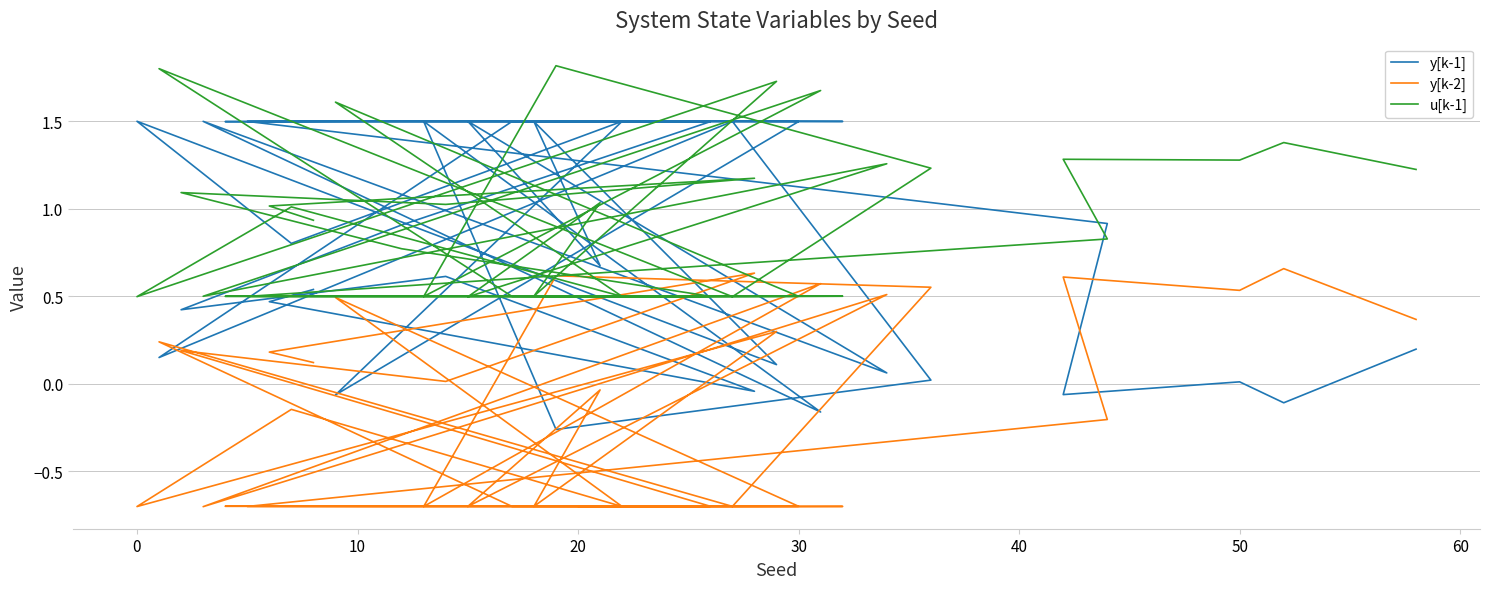

At which category does u[k-1] reach its first local valley?

20